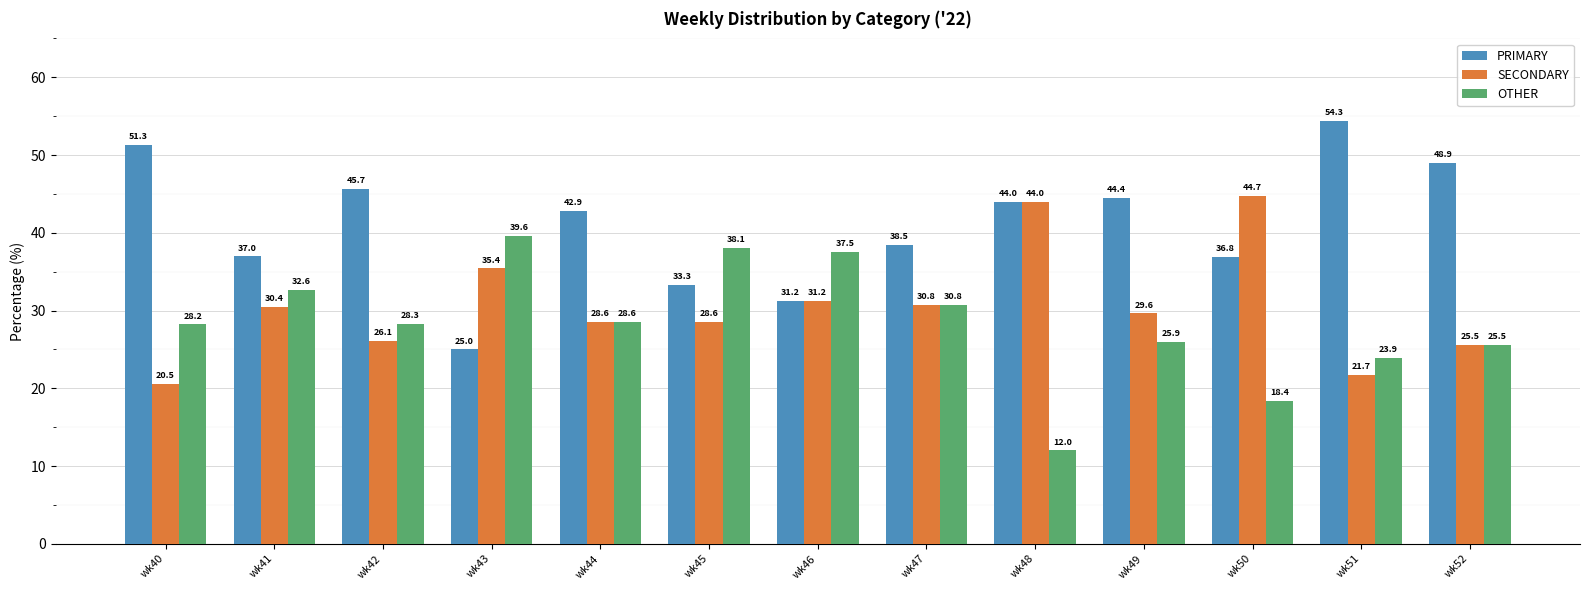

The PRIMARY series shows 44.4 at wk49. True or false?

True